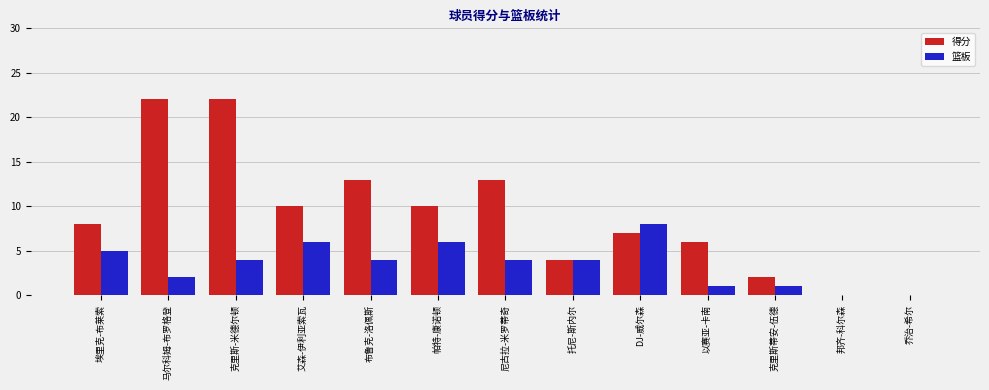

Reading right to left, list all the values displayed in this chart.

得分: 0	0	2	6	7	4	13	10	13	10	22	22	8
篮板: 0	0	1	1	8	4	4	6	4	6	4	2	5